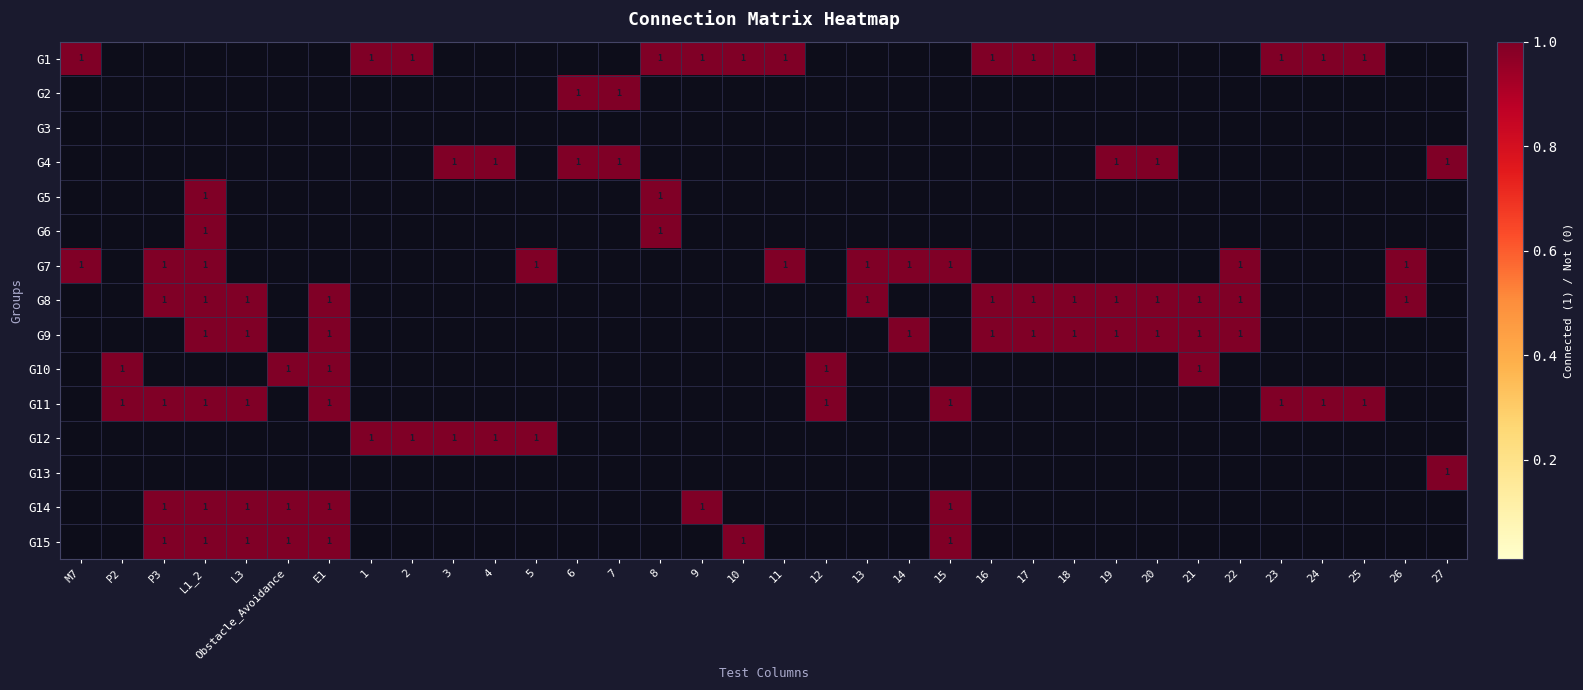

What is the spread (max minus min) of values at 16?

1